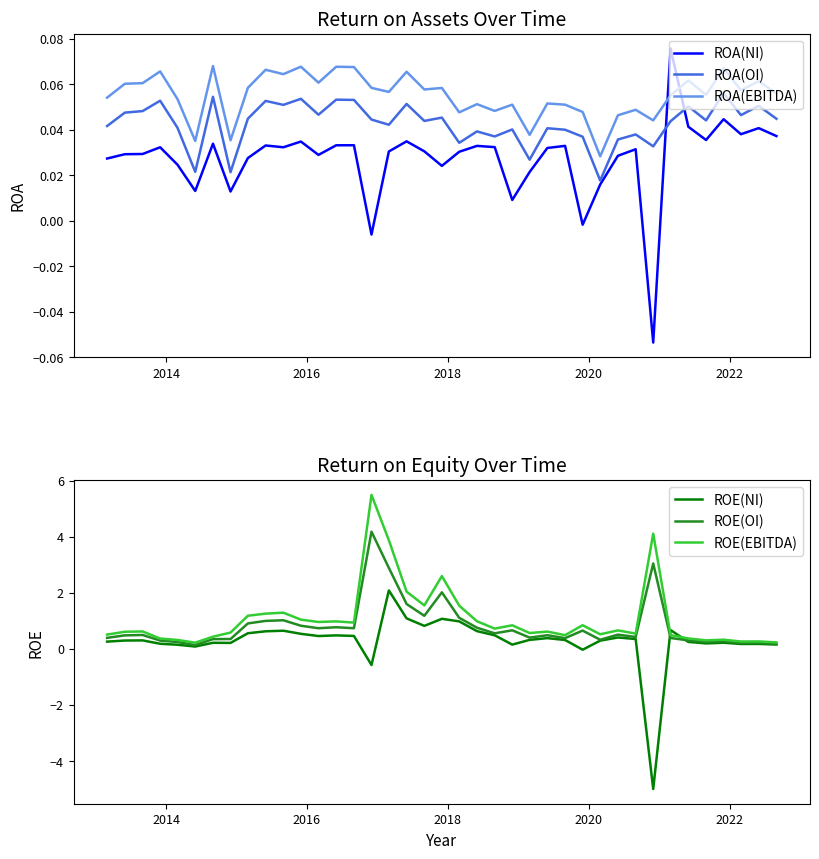

True or false: ROA(OI) and ROA(EBITDA) cross at least once.

False